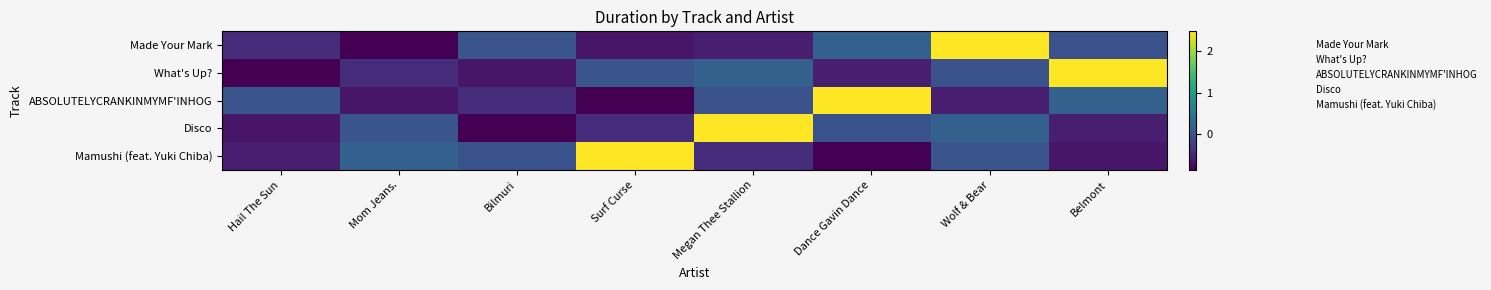

Reading left to right, extract all data points from this chart.

Made Your Mark: Hail The Sun=-0.4	Mom Jeans.=-0.9	Bilmuri=0.0	Surf Curse=-0.7	Megan Thee Stallion=-0.6	Dance Gavin Dance=0.1	Wolf & Bear=2.5	Belmont=-0.0
What's Up?: Hail The Sun=-0.9	Mom Jeans.=-0.4	Bilmuri=-0.7	Surf Curse=0.0	Megan Thee Stallion=0.1	Dance Gavin Dance=-0.6	Wolf & Bear=-0.0	Belmont=2.5
ABSOLUTELYCRANKINMYMF'INHOG: Hail The Sun=0.0	Mom Jeans.=-0.7	Bilmuri=-0.4	Surf Curse=-0.9	Megan Thee Stallion=-0.0	Dance Gavin Dance=2.5	Wolf & Bear=-0.6	Belmont=0.1
Disco: Hail The Sun=-0.7	Mom Jeans.=0.0	Bilmuri=-0.9	Surf Curse=-0.4	Megan Thee Stallion=2.5	Dance Gavin Dance=-0.0	Wolf & Bear=0.1	Belmont=-0.6
Mamushi (feat. Yuki Chiba): Hail The Sun=-0.6	Mom Jeans.=0.1	Bilmuri=-0.0	Surf Curse=2.5	Megan Thee Stallion=-0.4	Dance Gavin Dance=-0.9	Wolf & Bear=0.0	Belmont=-0.7